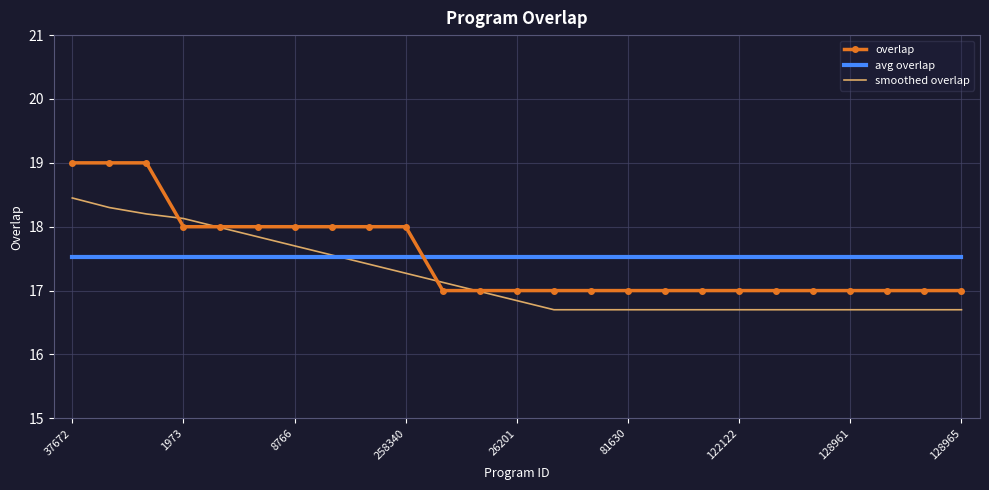

What are all the series names shown in the legend?

overlap, avg overlap, smoothed overlap